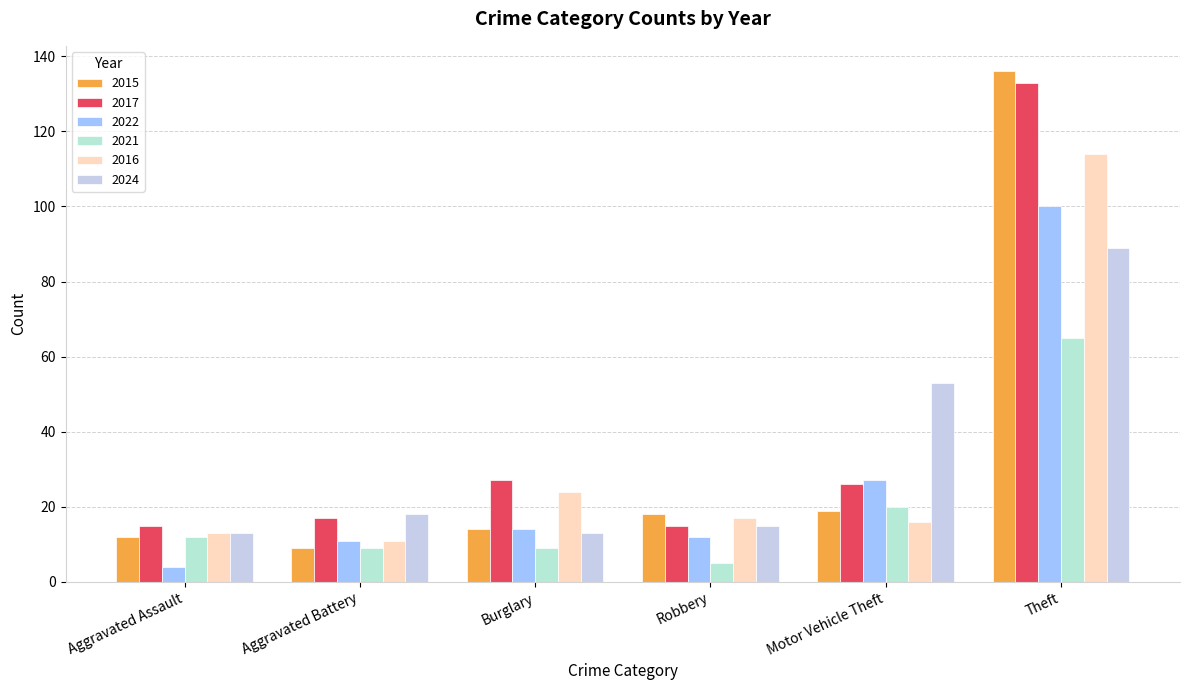

At which category is the sum across all series the highest?

Theft